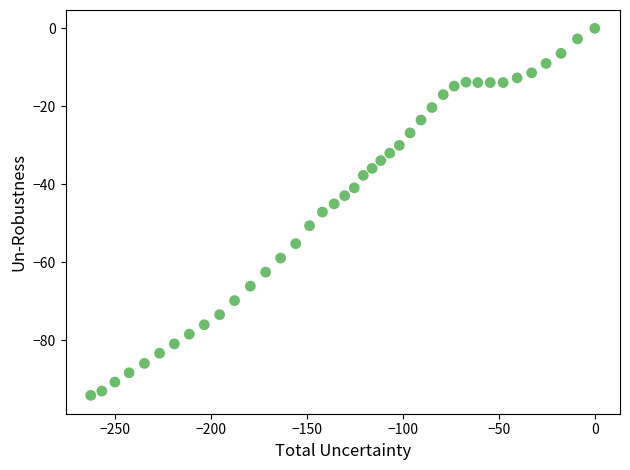

What is the range of Y values (max minus min)?

94.1